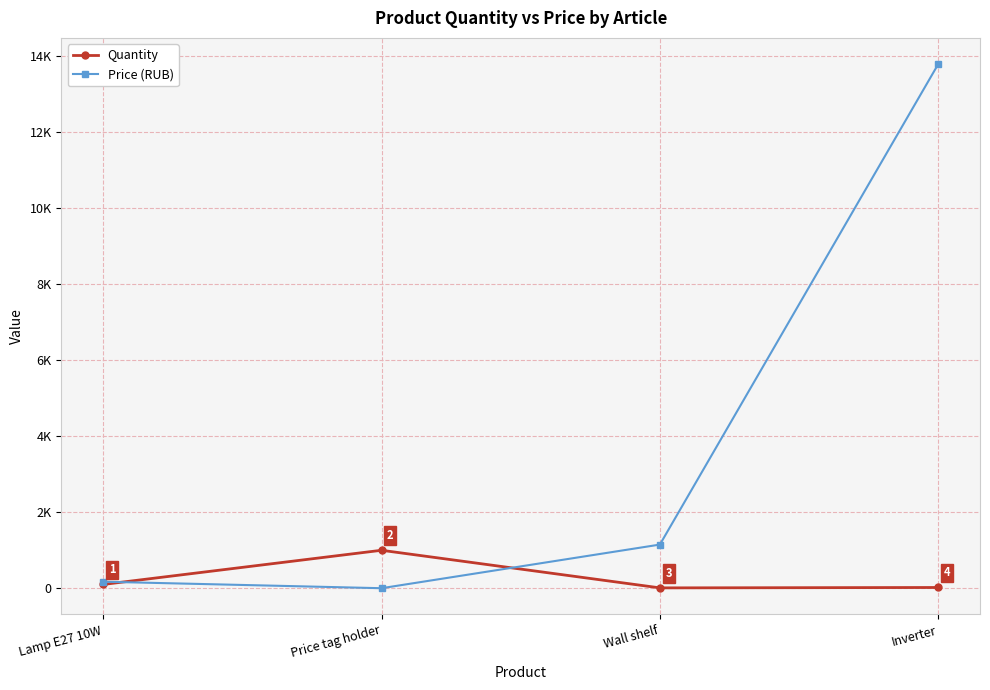

Which series ends up on top after the final intersection of Quantity and Price (RUB)?

Price (RUB)